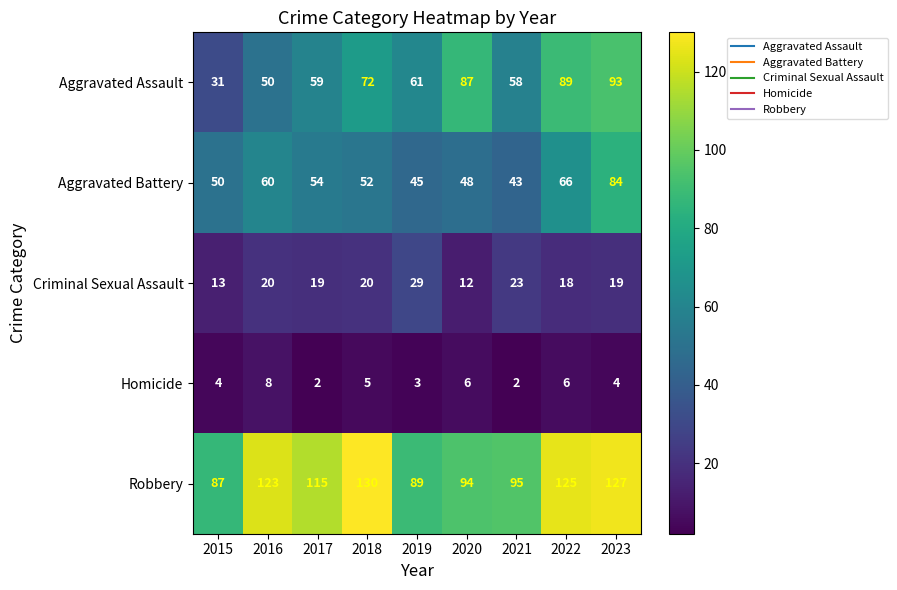

Where is Aggravated Battery nearest to the value 63?

2016